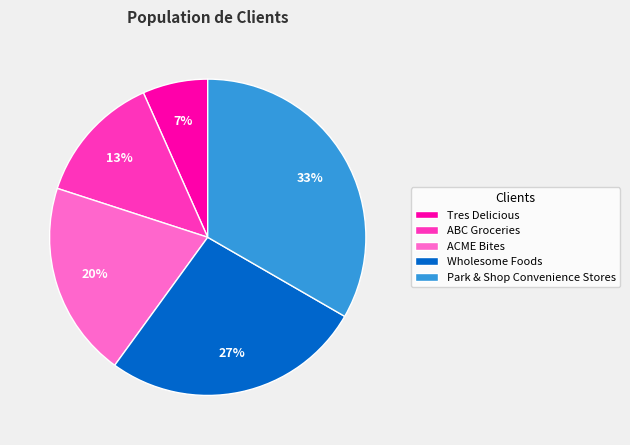

Combined, do Tres Delicious and Wholesome Foods account for over 50%?

No